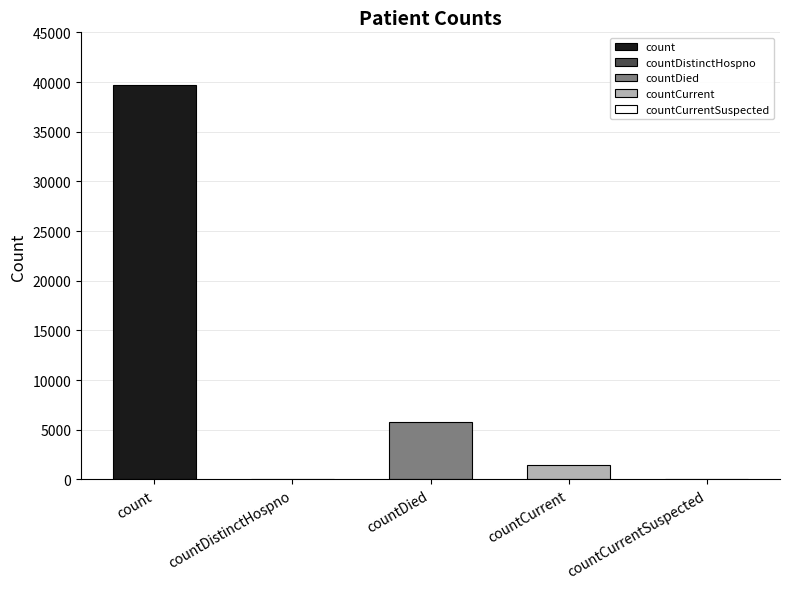

List the labels in order of value, largest first.

count, countDied, countCurrent, countDistinctHospno, countCurrentSuspected